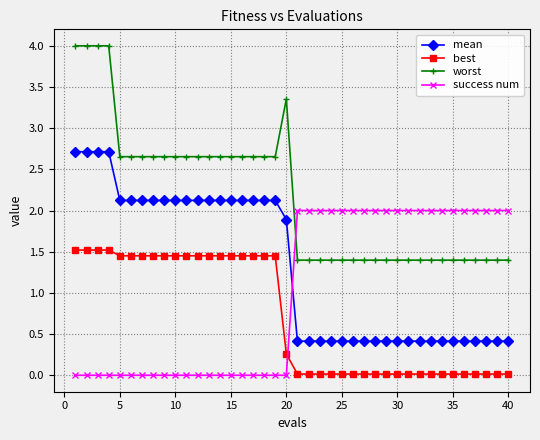

What is the average value of the success num series?

1.0